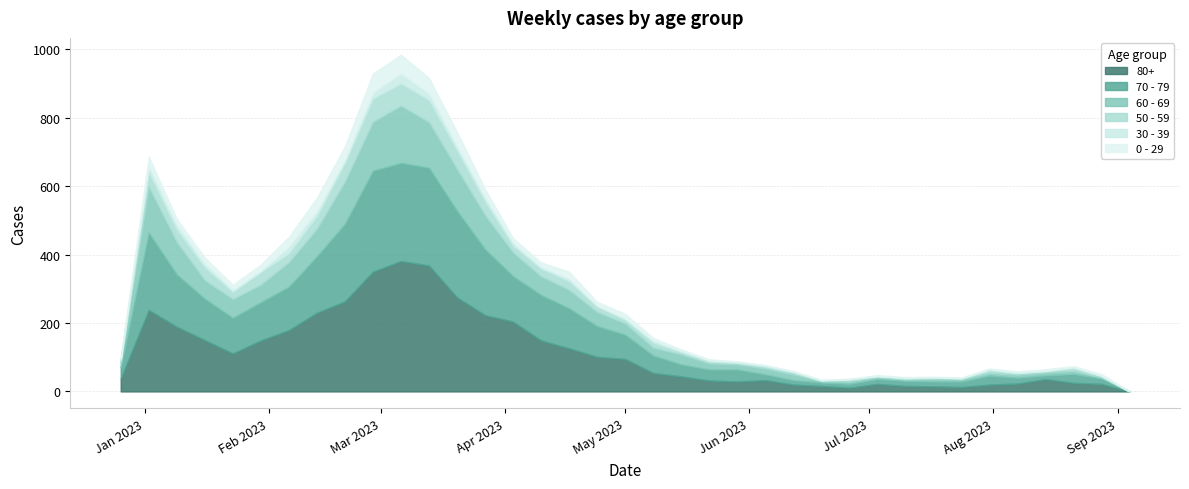

How many categories are shown in the chart?

37